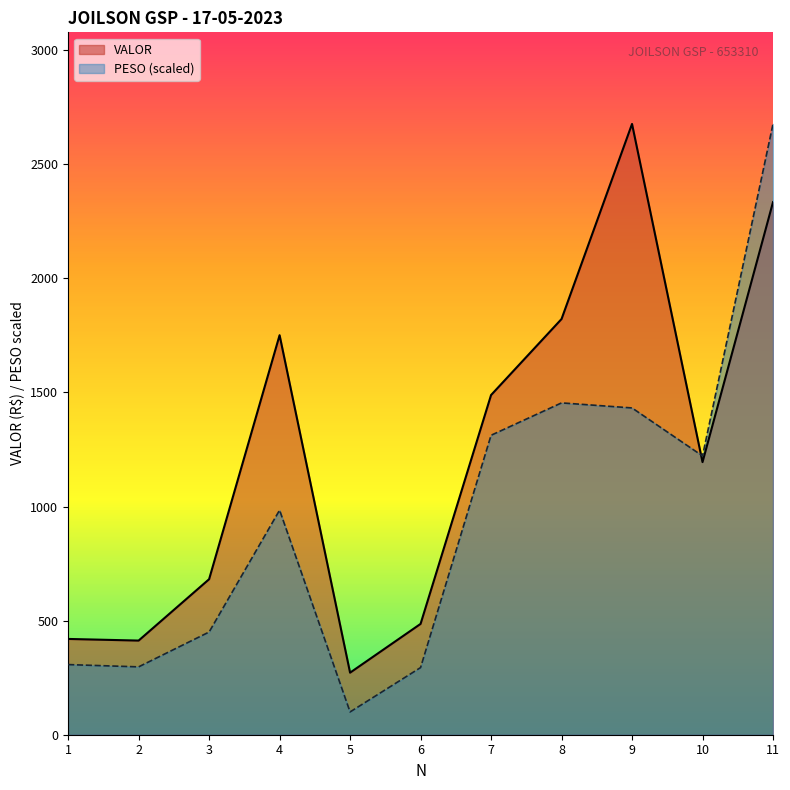

How many interior local peaks does the PESO series have?

2